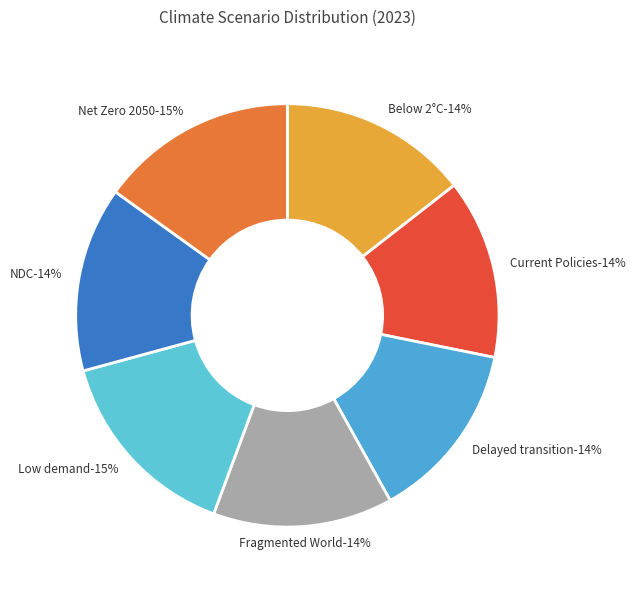

Rank the categories by value from highest to lowest.

Low demand, Net Zero 2050, Below 2°C, Nationally Determined Contributions, Current Policies, Delayed transition, Fragmented World